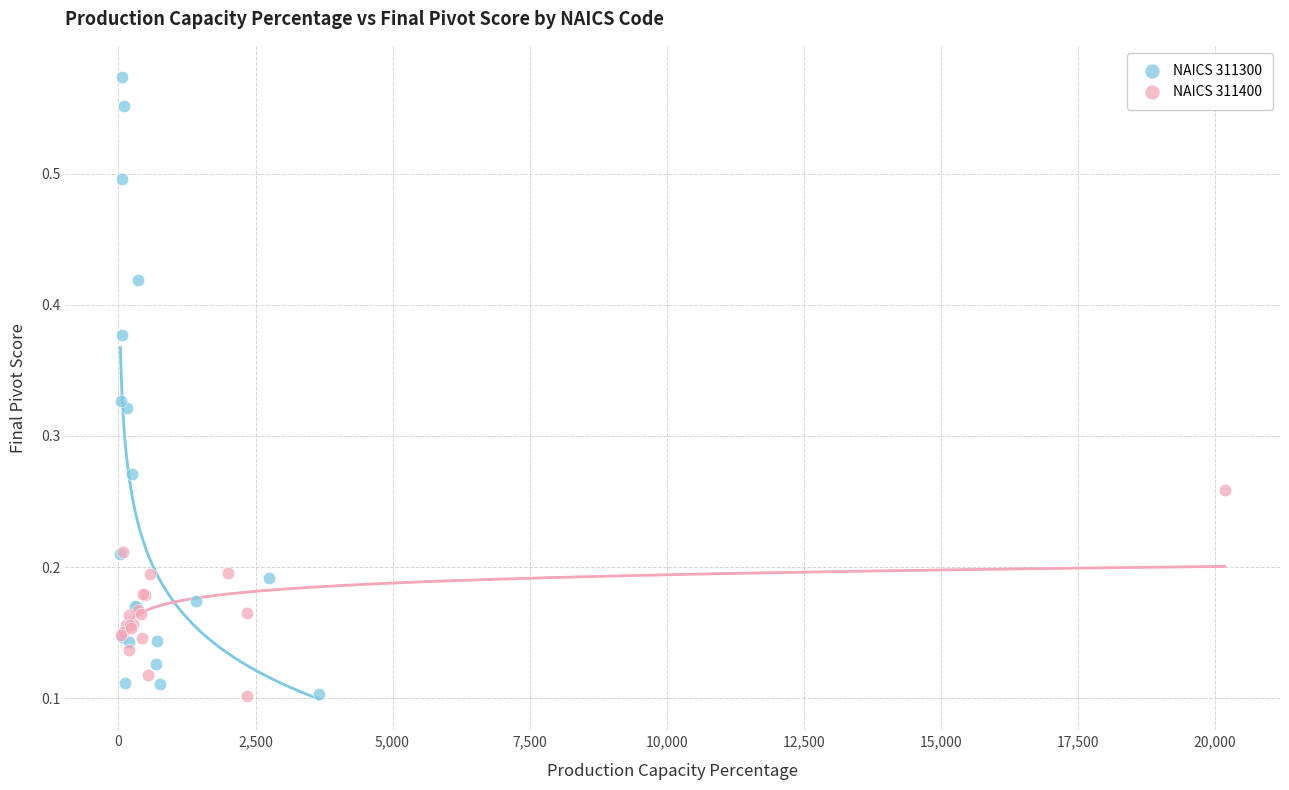

Which series reaches the maximum Y coordinate?

NAICS 311300